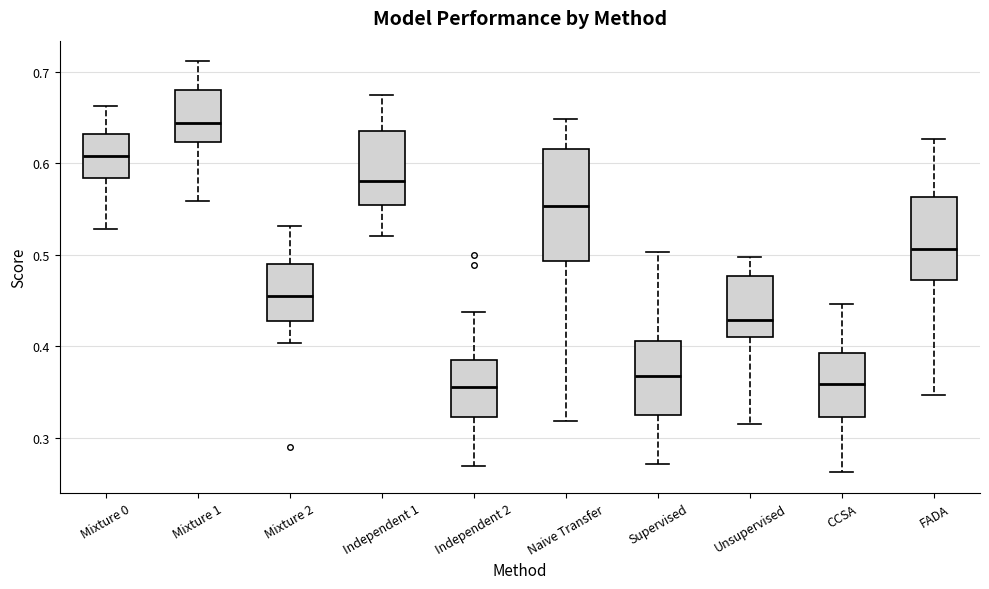

Which box is the tallest, from its lower edge to its upper edge?

Naive Transfer